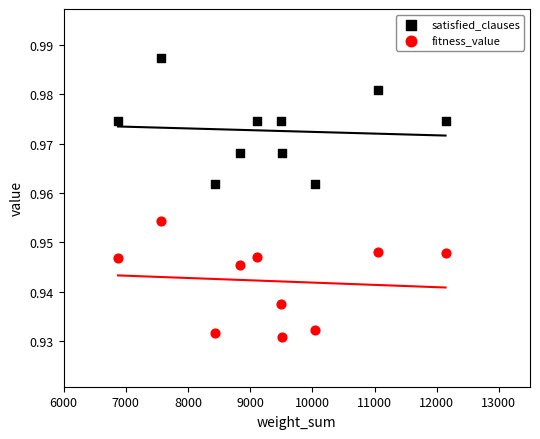

Which series has the widest spread of Y values?

satisfied_clauses